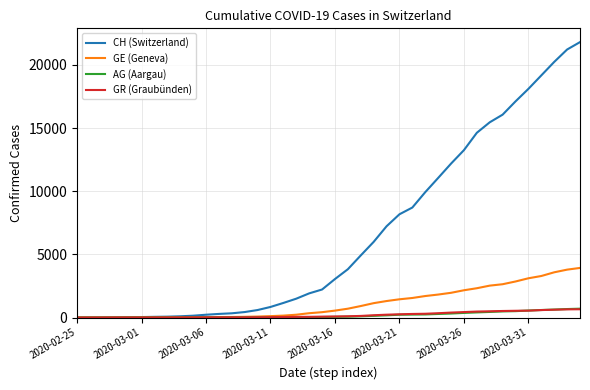

Which series has the widest spread of values?

CH (Switzerland)